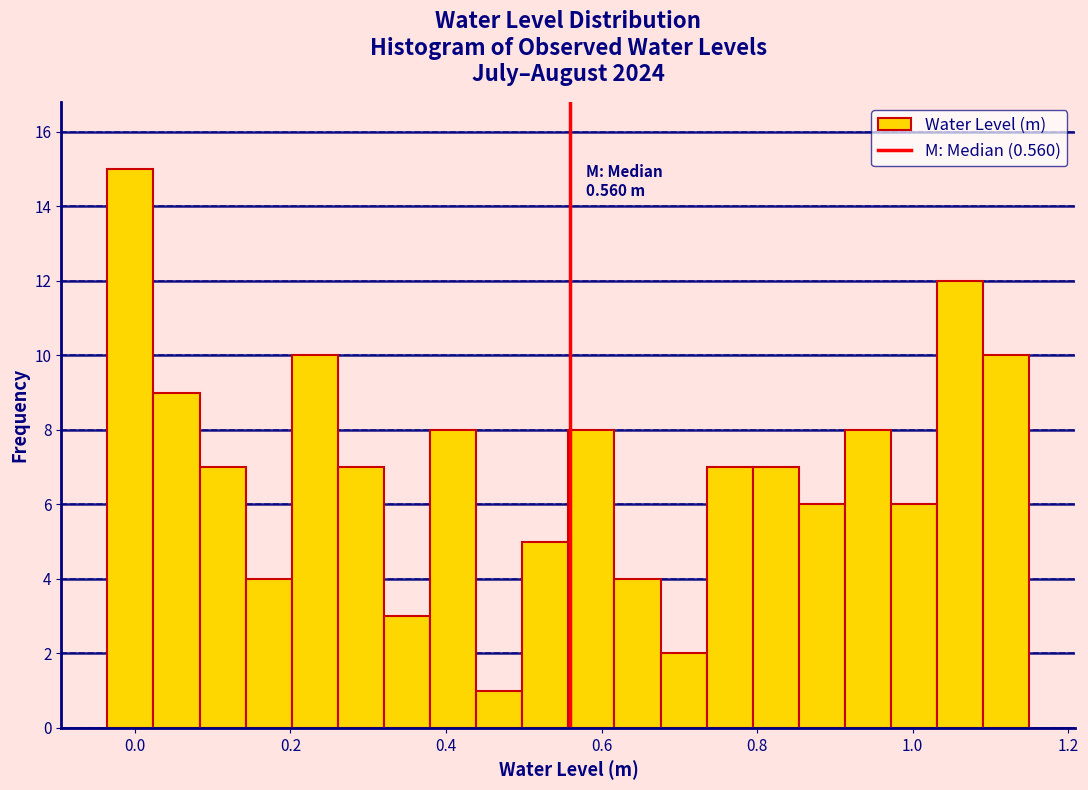

Read against the x-axis, roughly where is the centre of the tallest bar?

0.00